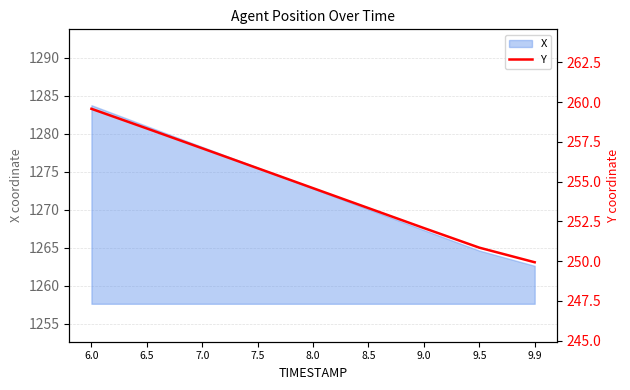

True or false: the data shows 249.9 at 9.9.

True